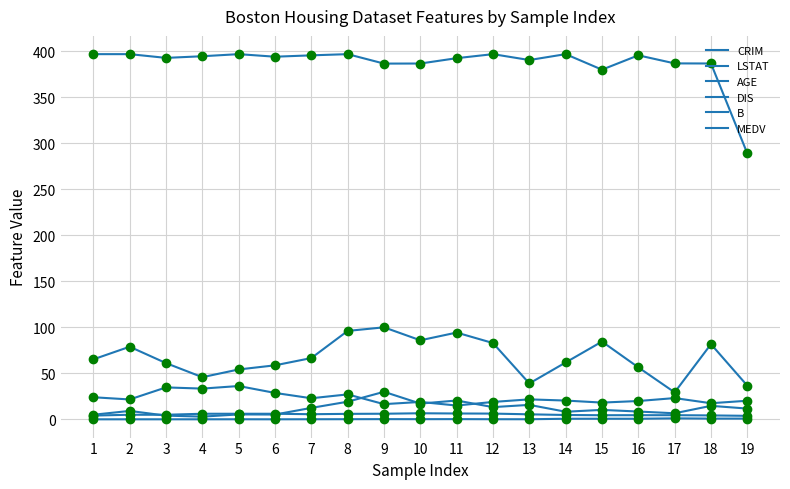

How many lines are shown in the chart?

6